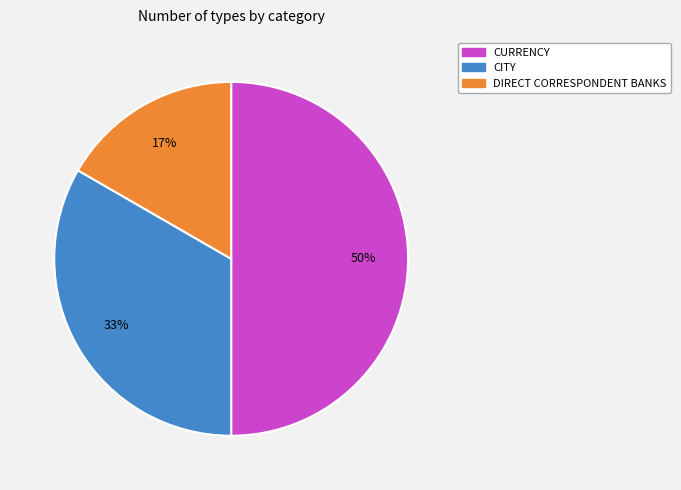

To the nearest percent, what is the difference between the largest and smallest slice percentages?

33%